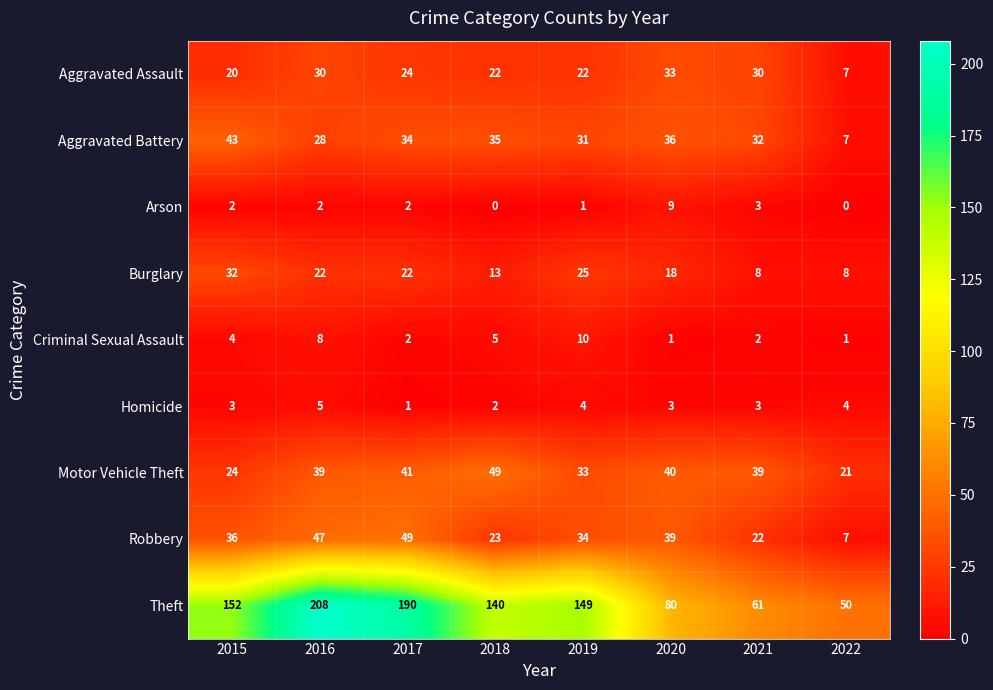

What is the maximum value shown in the chart?

208